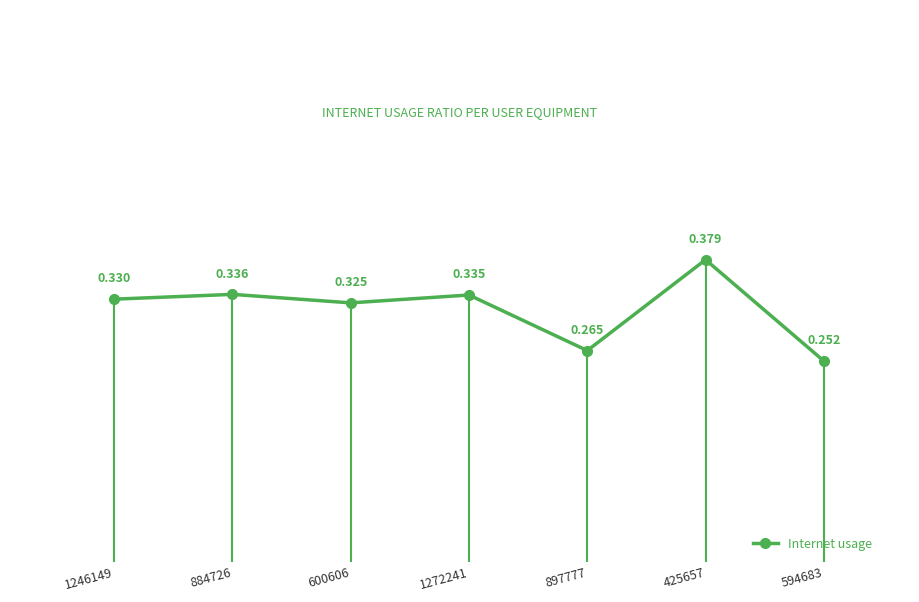

What is the label of the 1st point from the left?

1246149